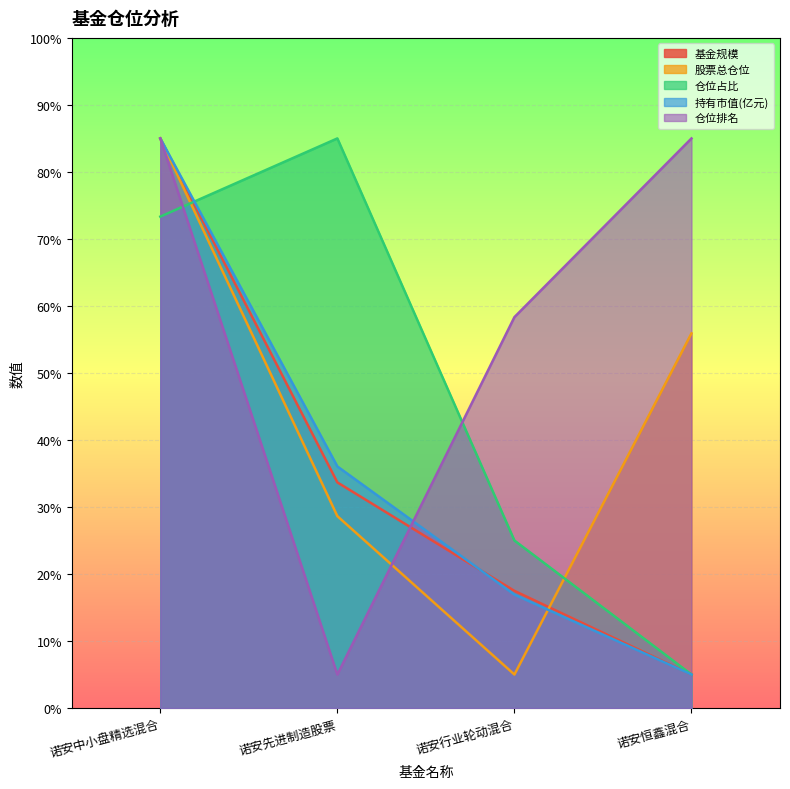

Which category has the highest value across all series?

诺安中小盘精选混合